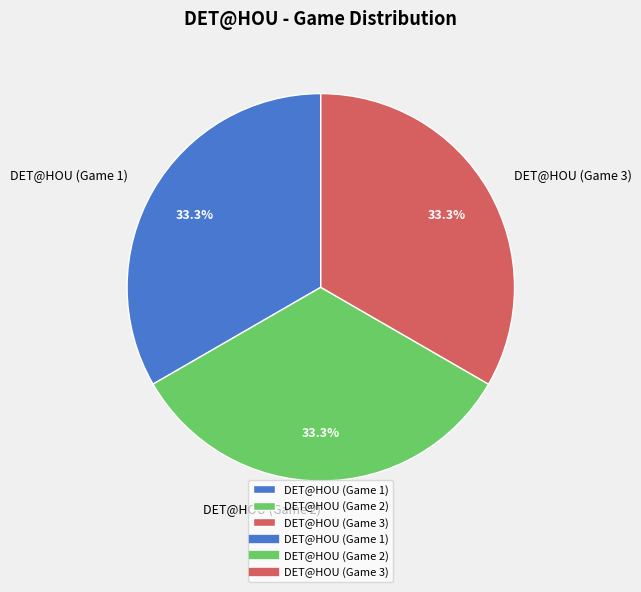

To the nearest percent, what is the average slice percentage?

33%